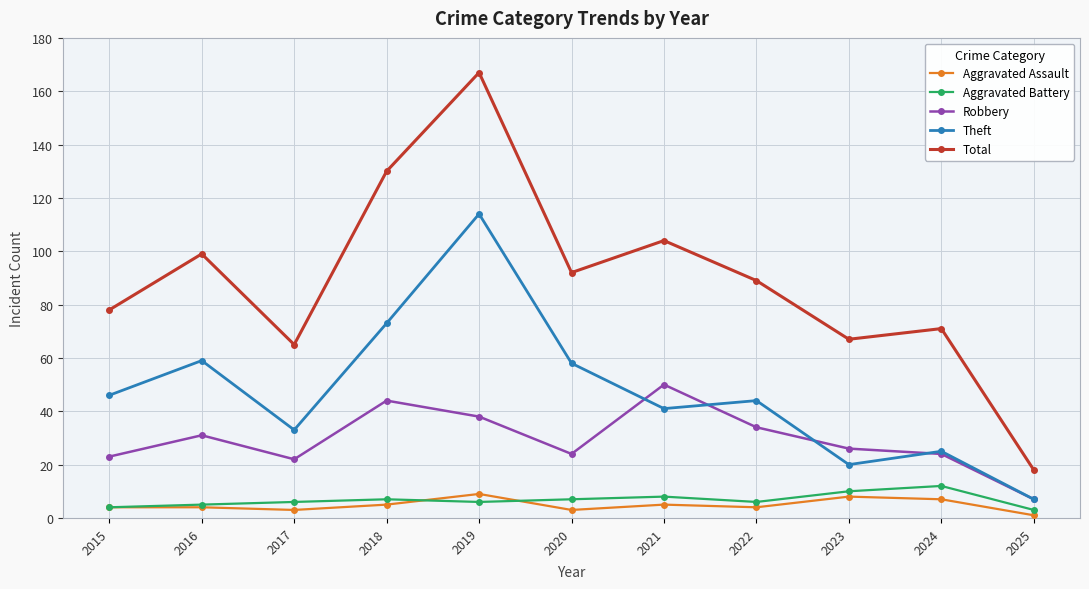

Which series has the widest spread of values?

Total